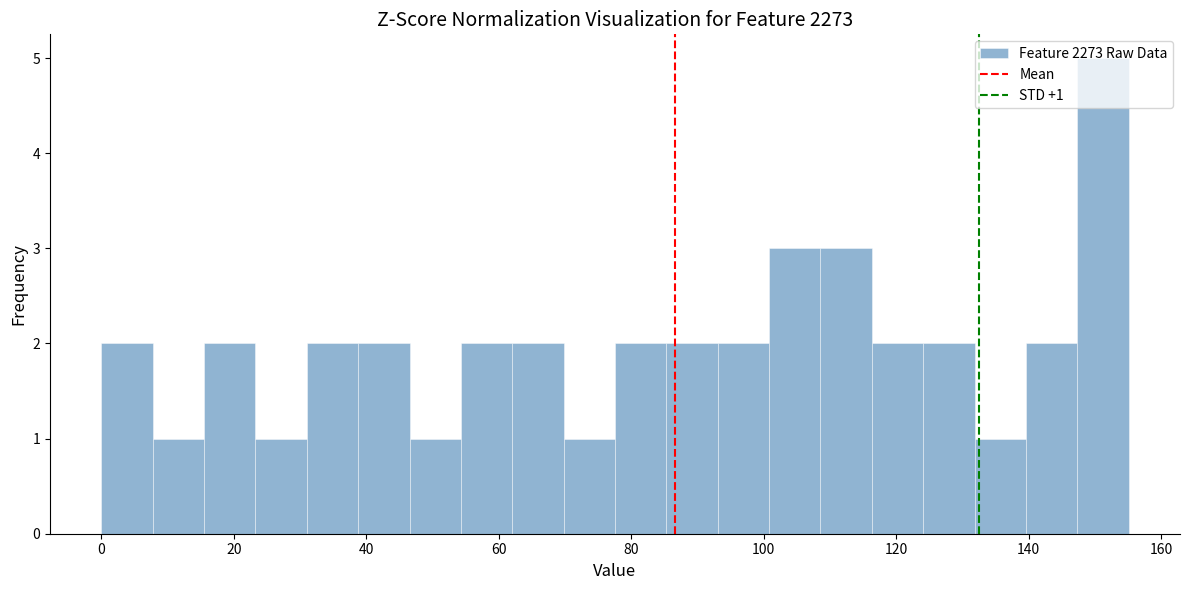

Around what value on the x-axis is the tallest bar? Give the approximate position of its centre, as read against the axis.

152